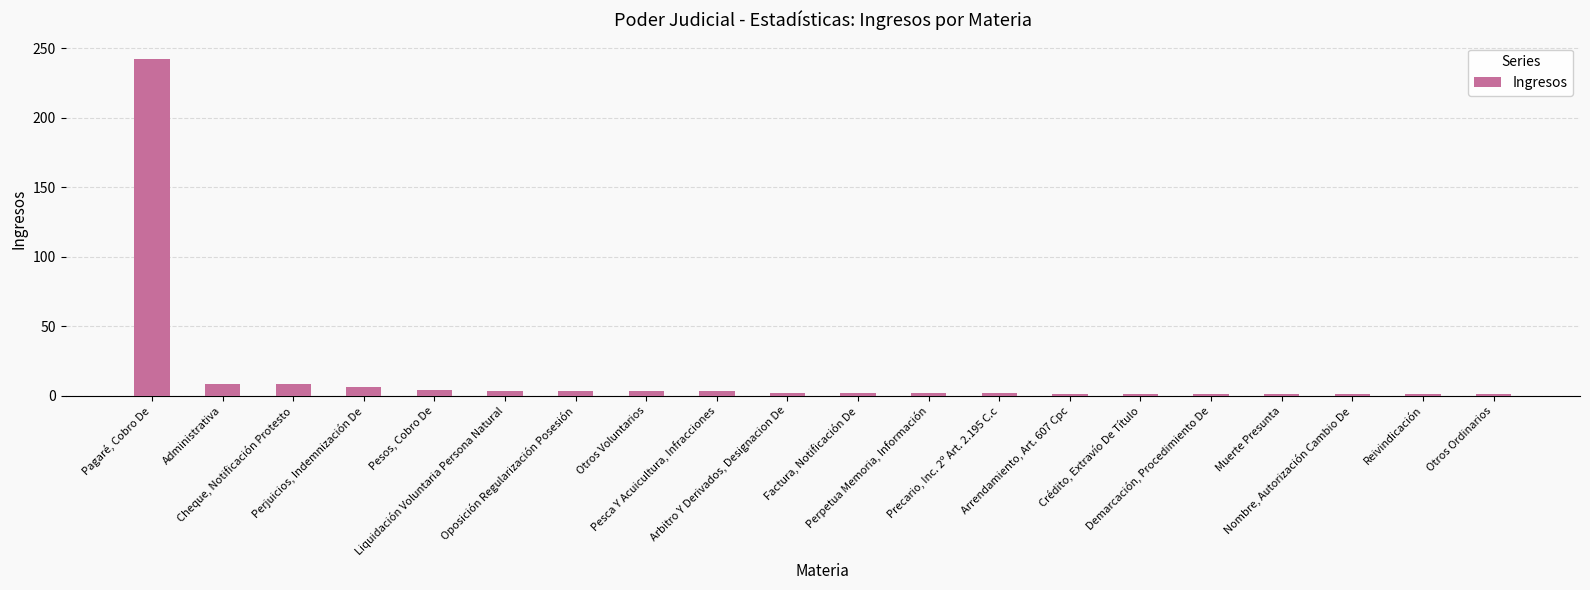

What is the greatest value displayed?

242